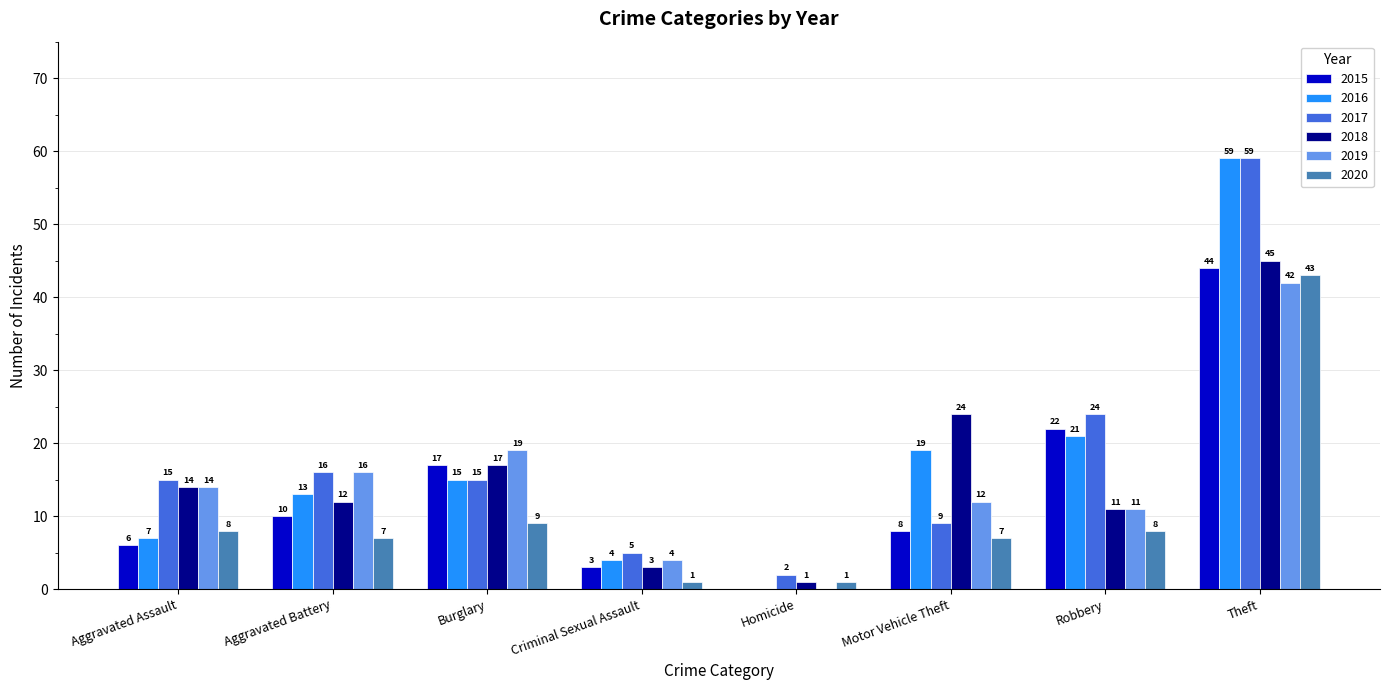

What is the sum of all 2016 values?

138